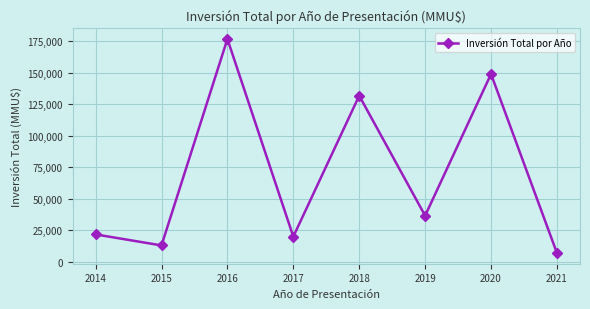

What is the change in value from 2016 to 2020?

-27788